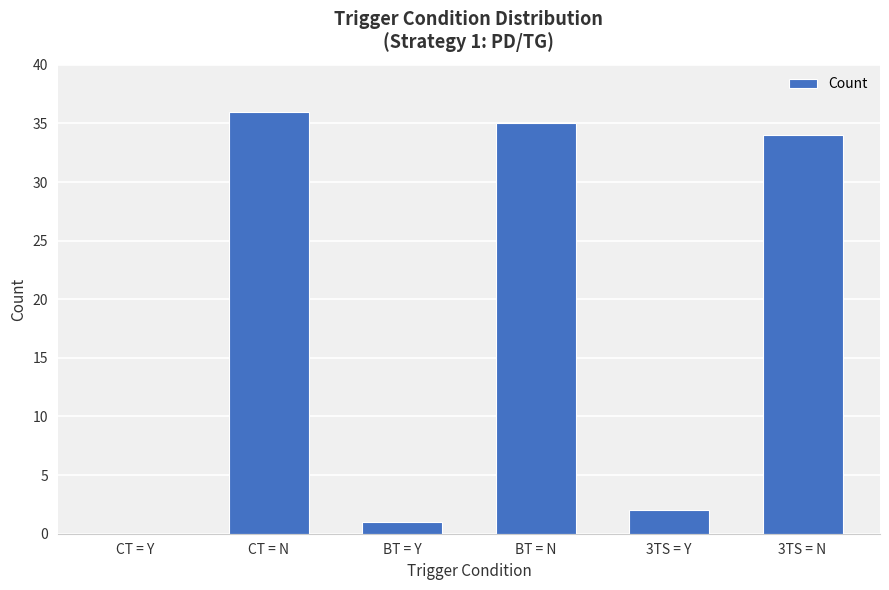

Which label corresponds to the largest value in the chart?

CT = N